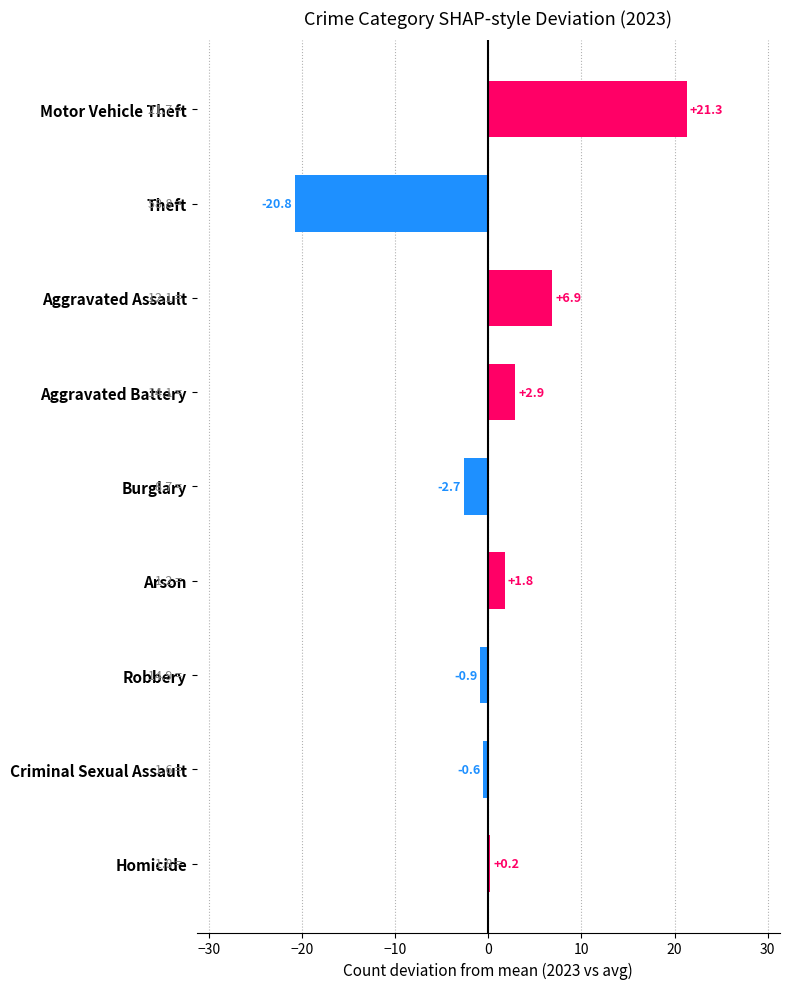

What is the difference between the second highest and minimum values?

27.7